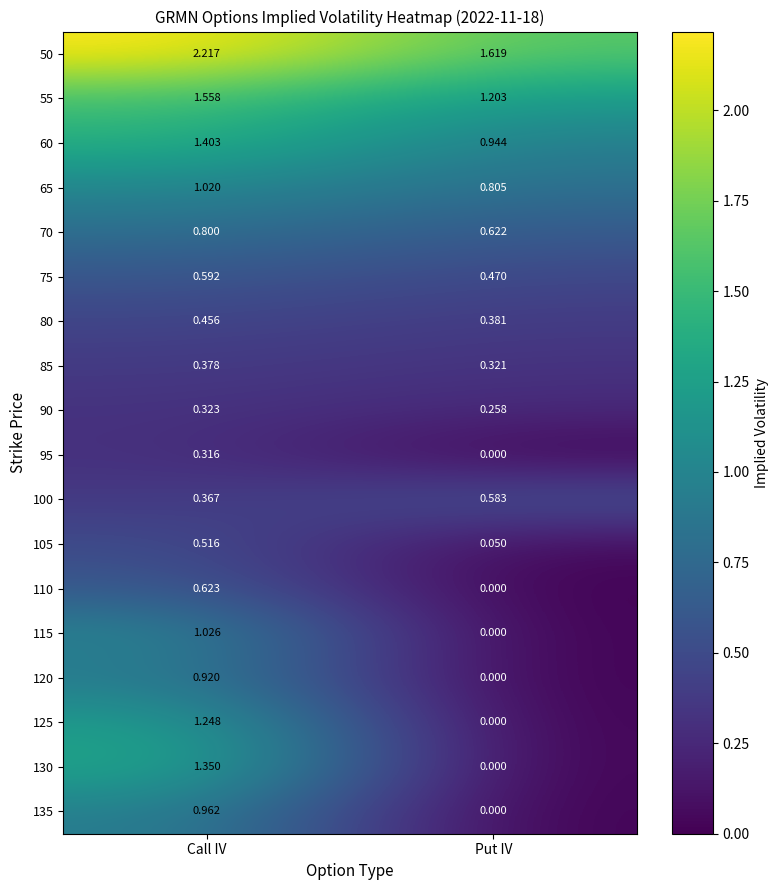

At which label is 130 closest to 0?

Put IV